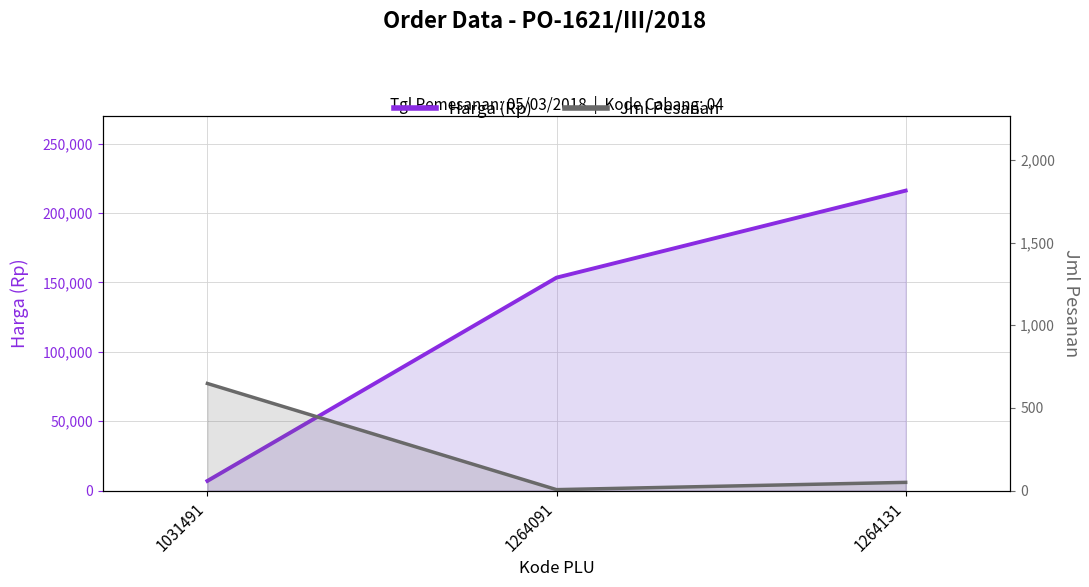

At which category is the sum across all series the highest?

1264131